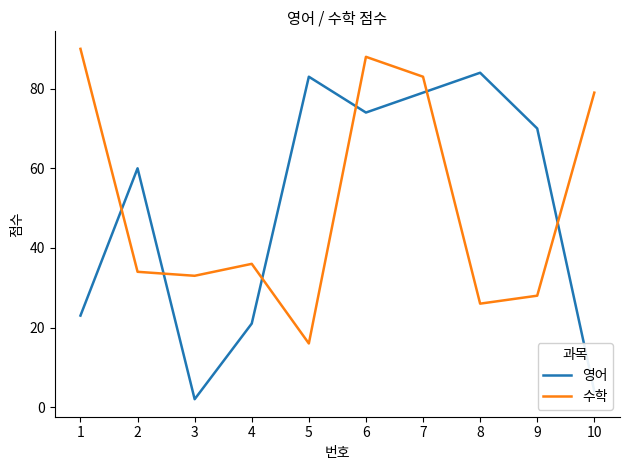

What is the total value across all series at 10?

83